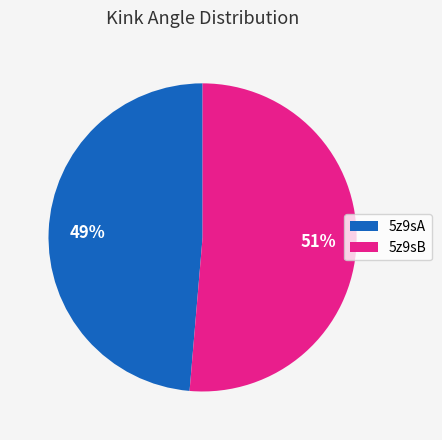

Between 5z9sB and 5z9sA, which is larger?

5z9sB